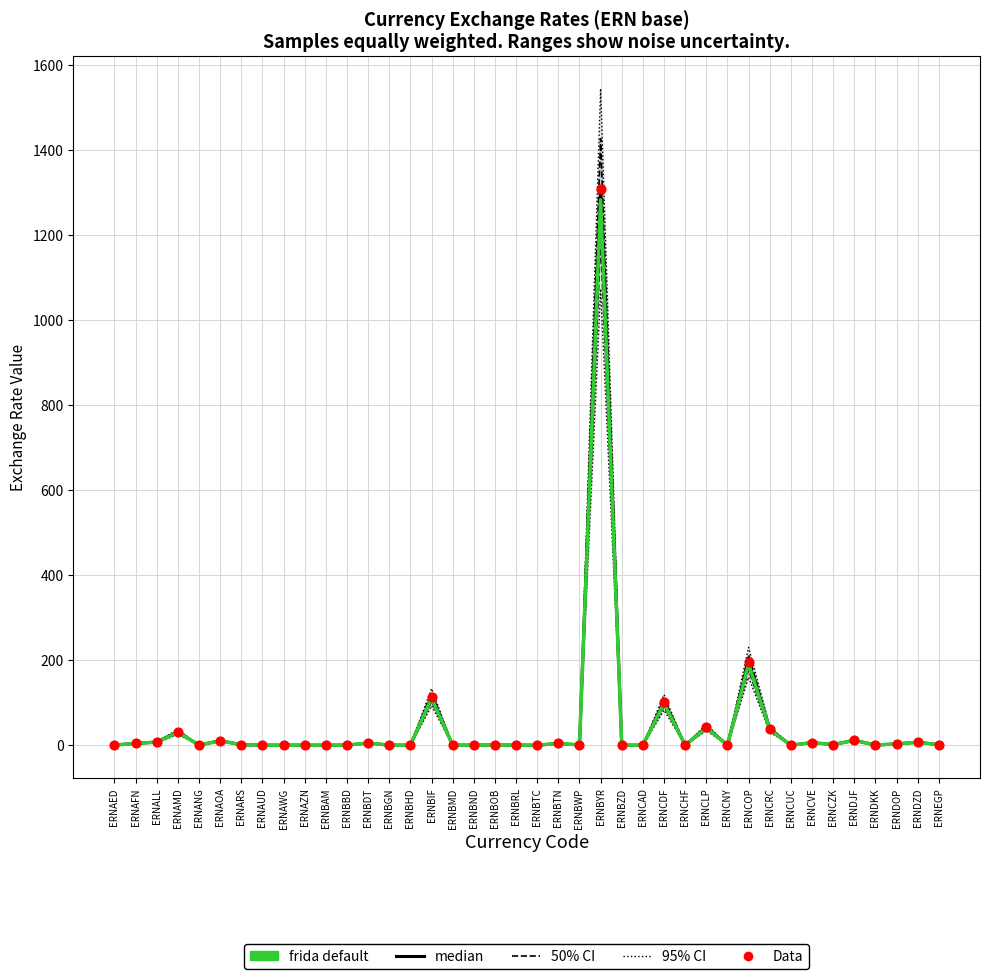

What are all the series names shown in the legend?

95% CI, 50% CI, median, frida default, Data